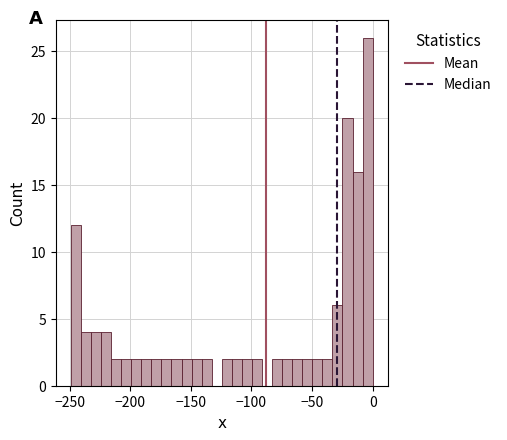

Read against the x-axis, roughly where is the centre of the tallest bar?

-5